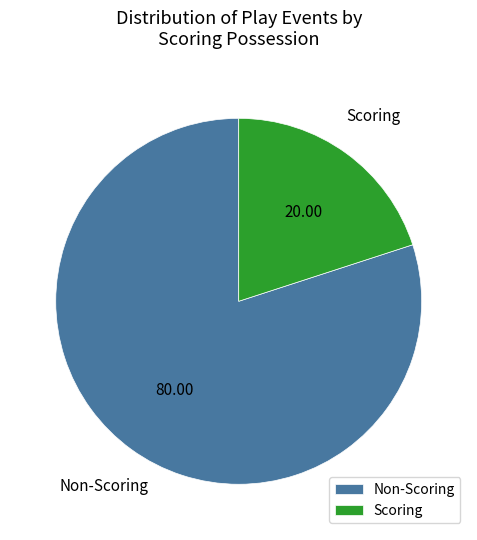

What is the largest slice in the pie chart?

Non-Scoring